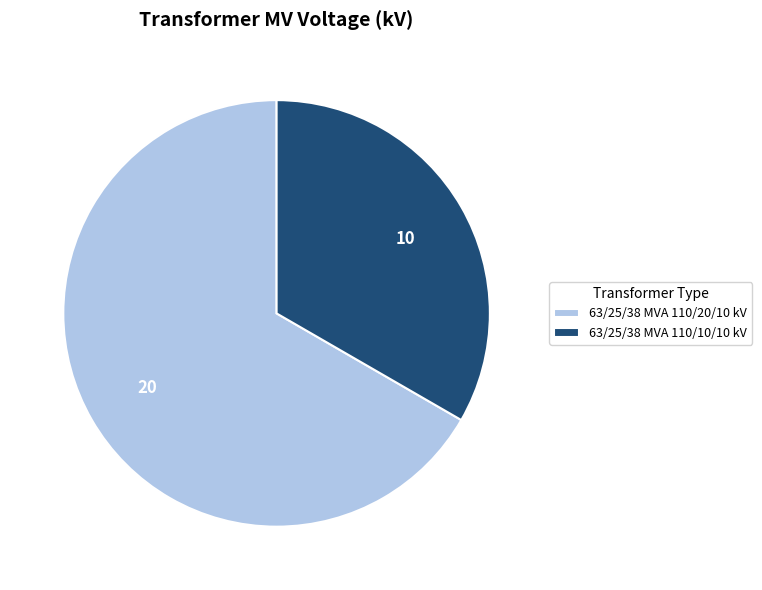

Which slice represents more than half of the pie?

63/25/38 MVA 110/20/10 kV